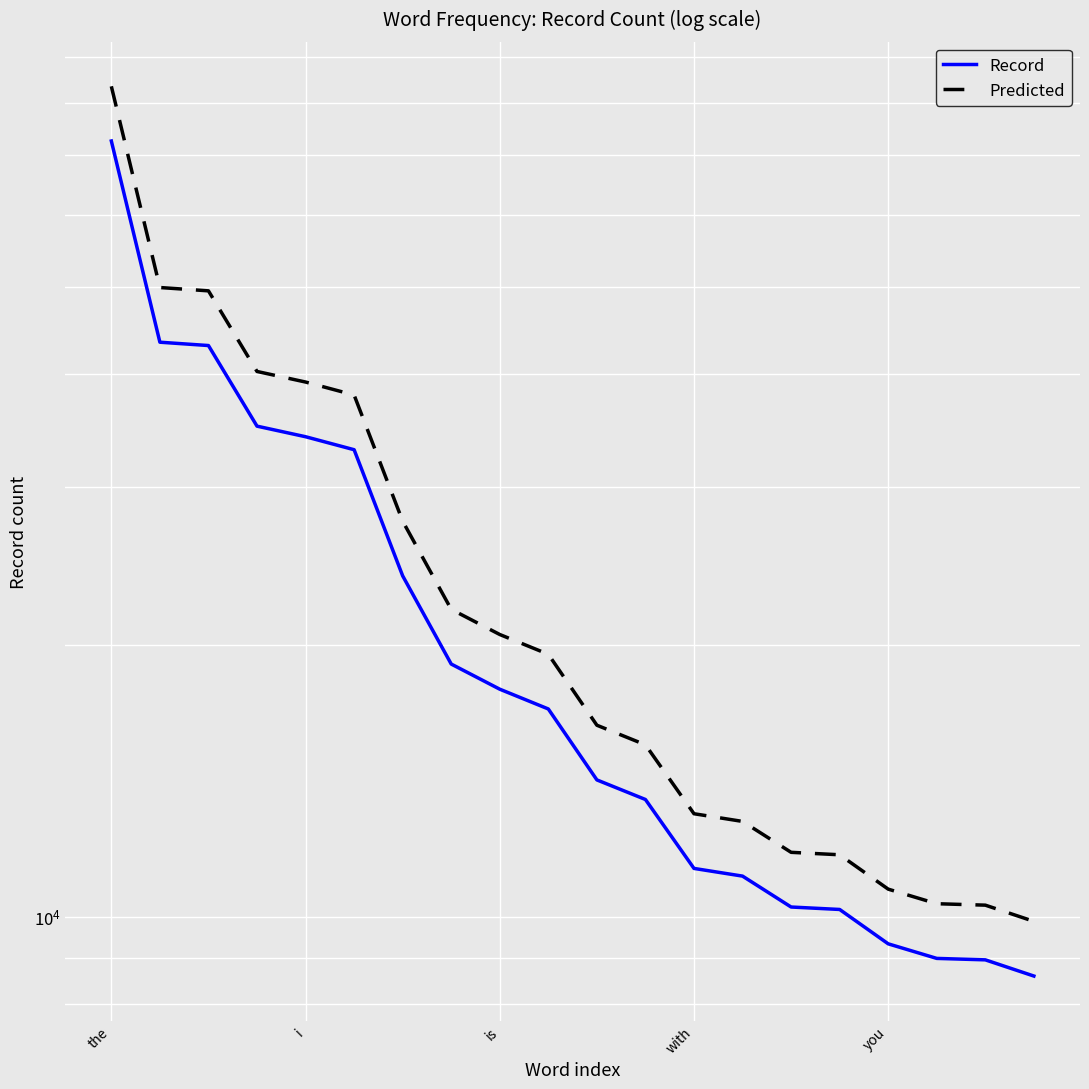

What is the difference between the maximum and second lowest values in the Predicted series?

73151.5